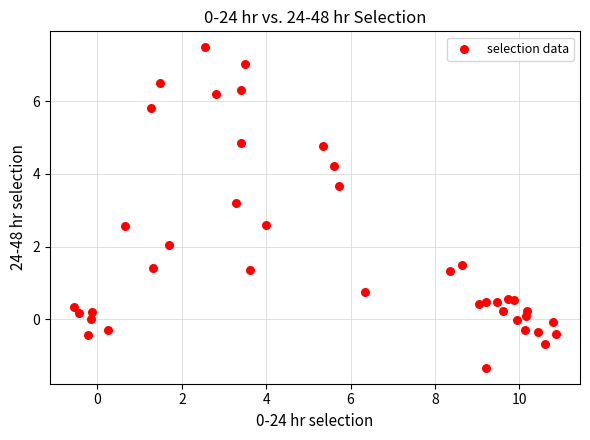

What is the range of Y values (max minus min)?

8.8